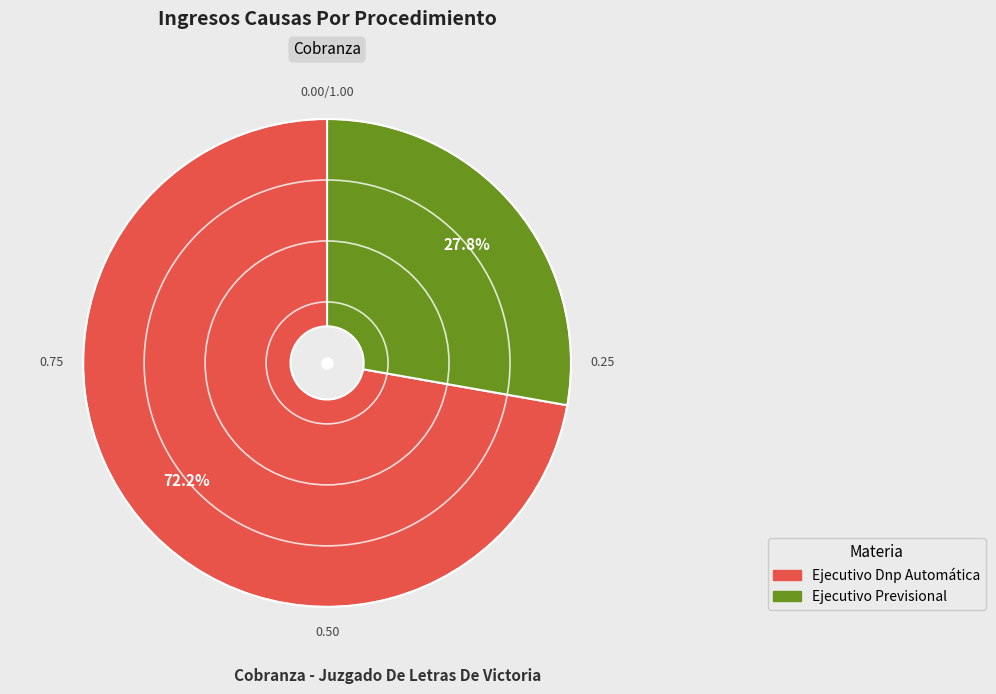

What is the total percentage of Ejecutivo Previsional and Ejecutivo Dnp Automática?

100.0%